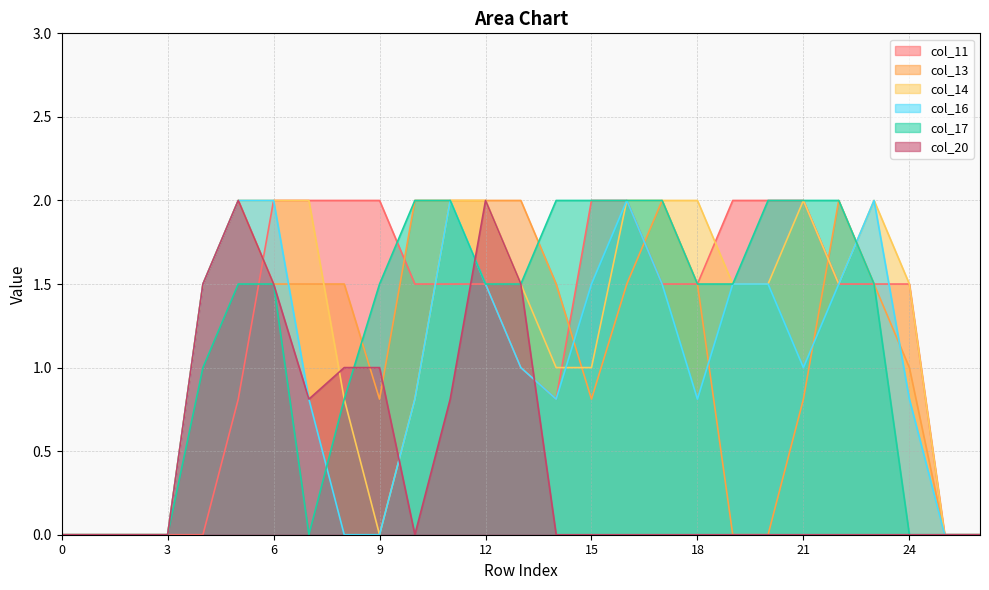

Does the chart display data point markers on the line(s)?

No